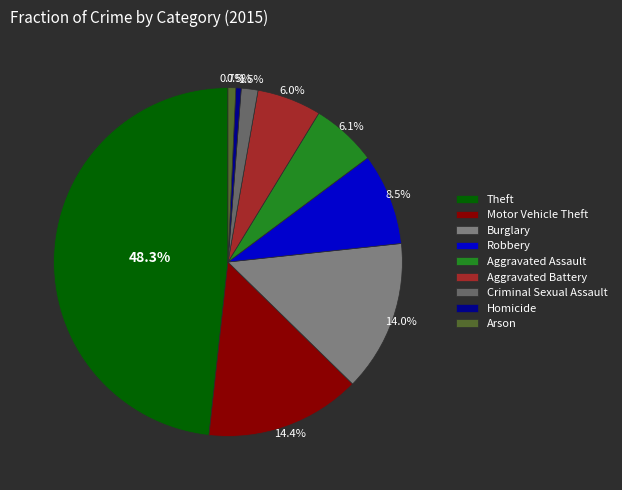

Does any single category account for the majority?

No